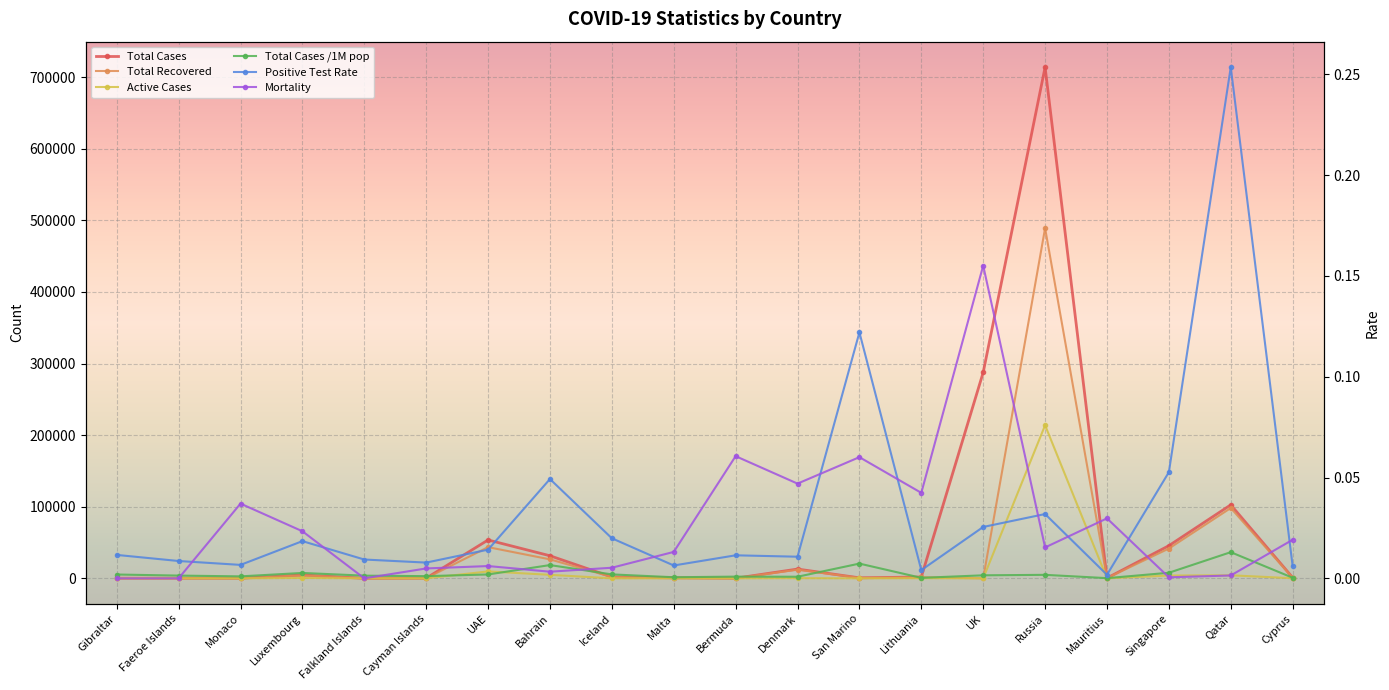

How many interior local valleys does the Total Cases series have?

5